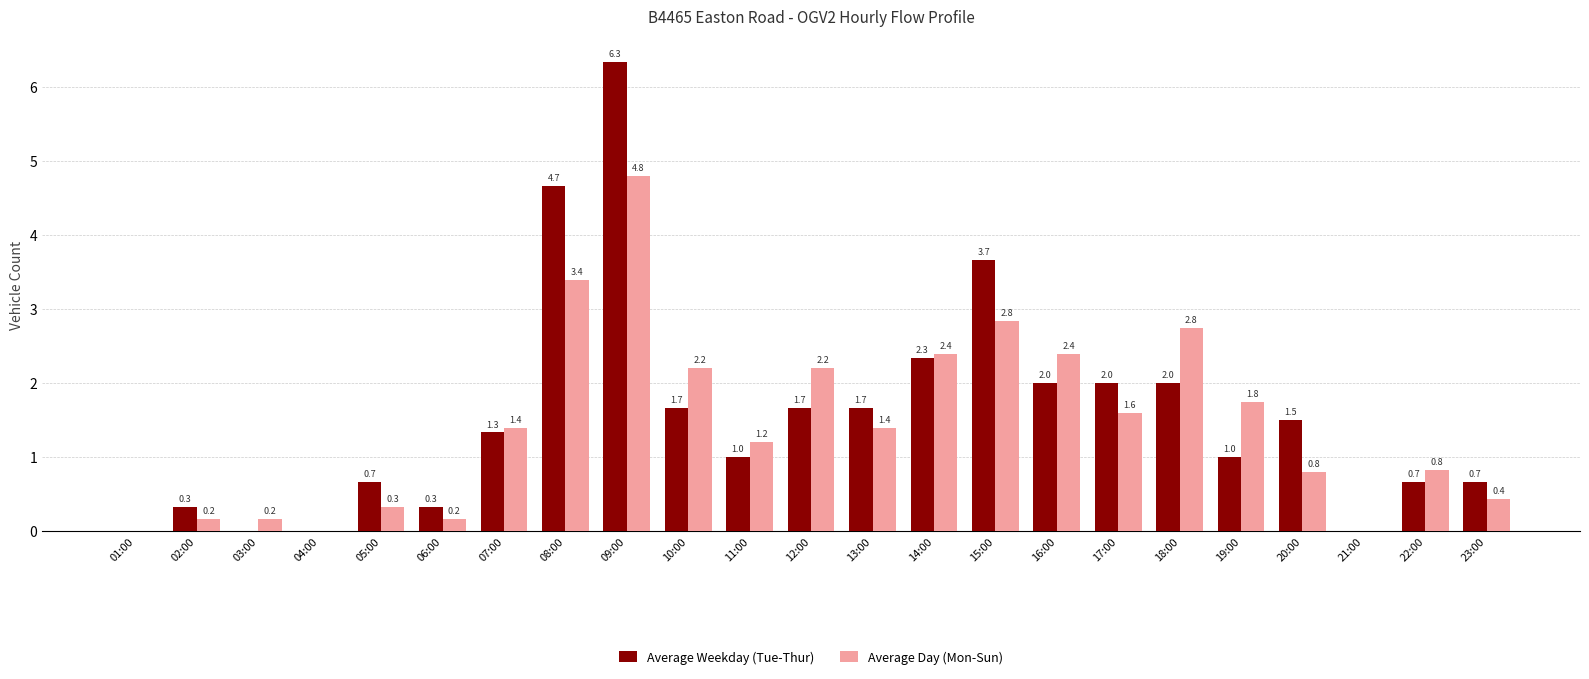

What is the total value across all series at 16:00?

4.4